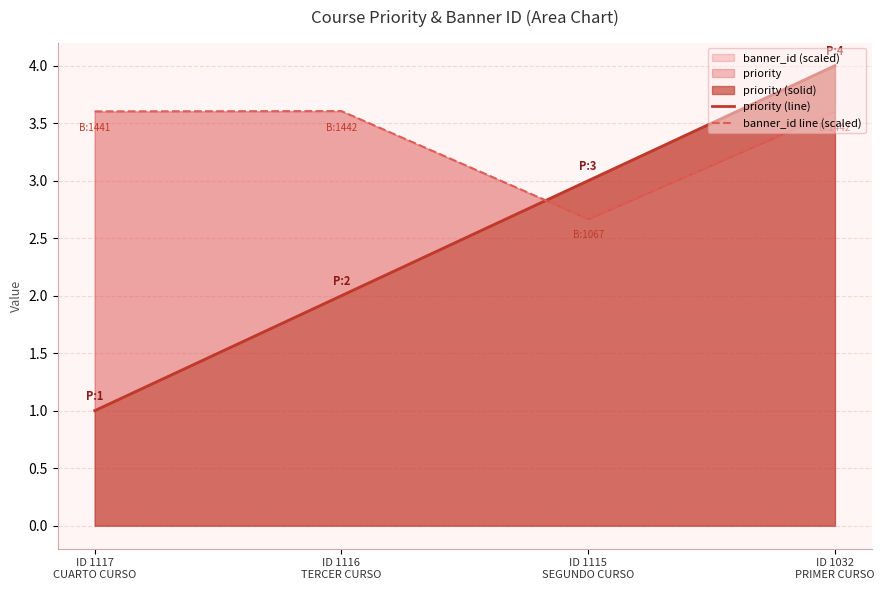

How many values in the priority (line) series exceed 3?

1